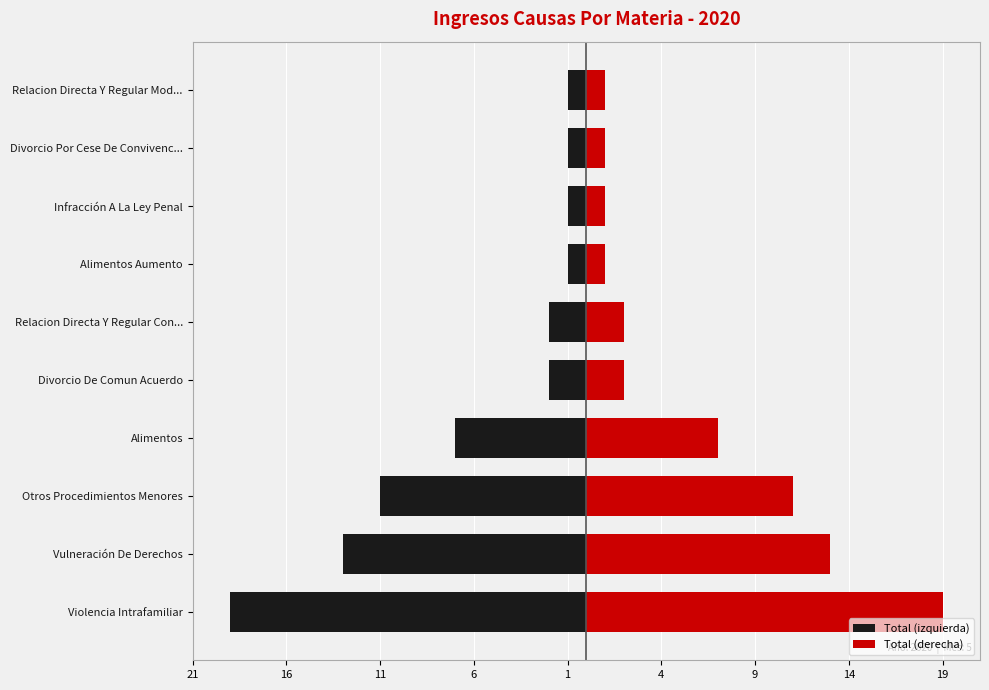

What is the greatest value displayed?

19